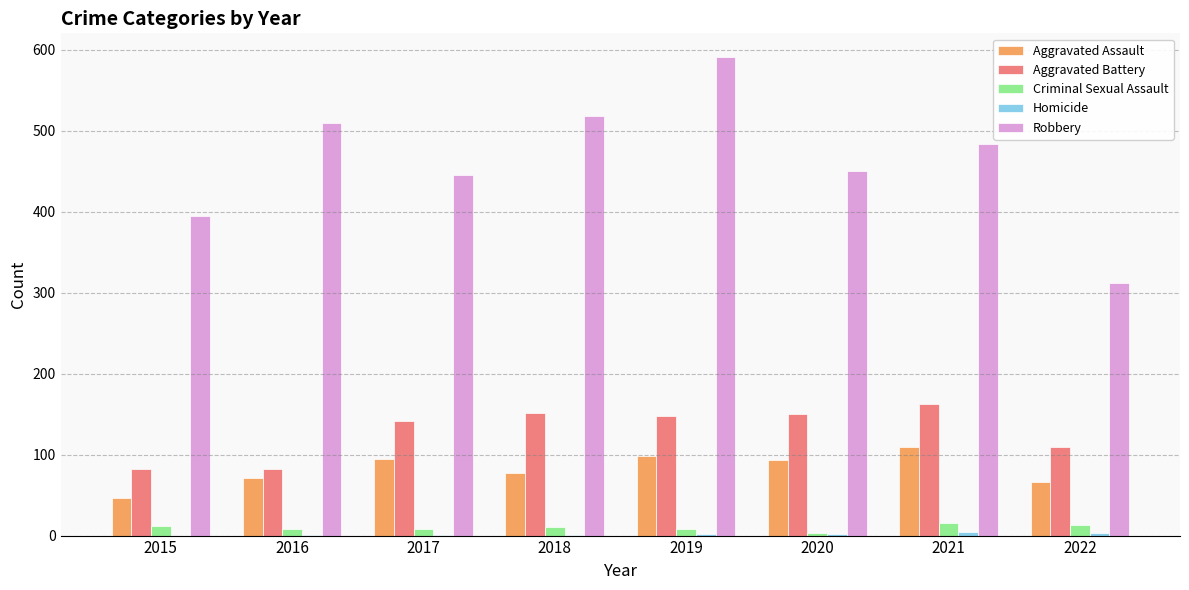

What is the total value across all series at 2018?

760